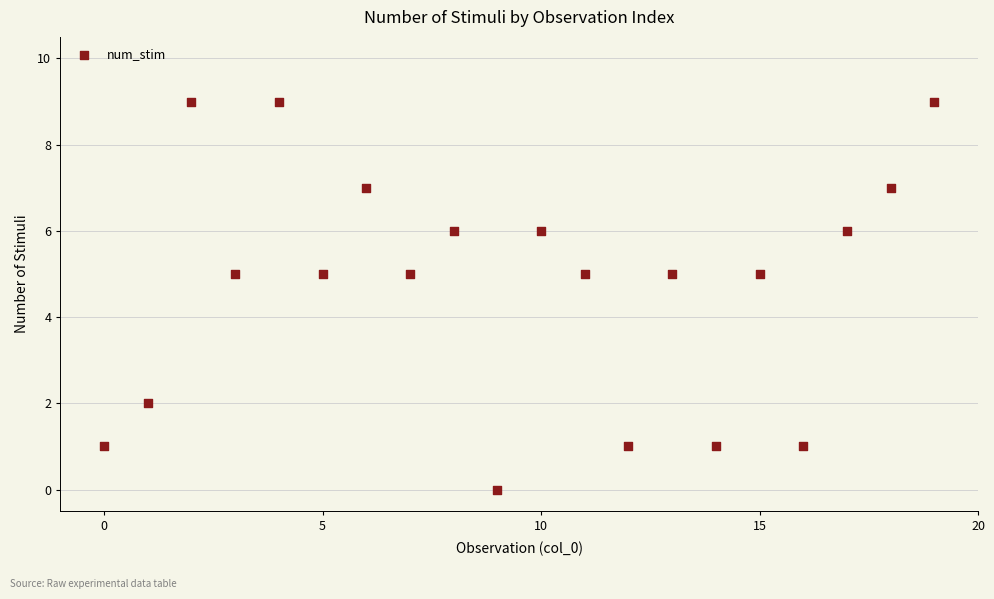

What is the range of Y values (max minus min)?

9